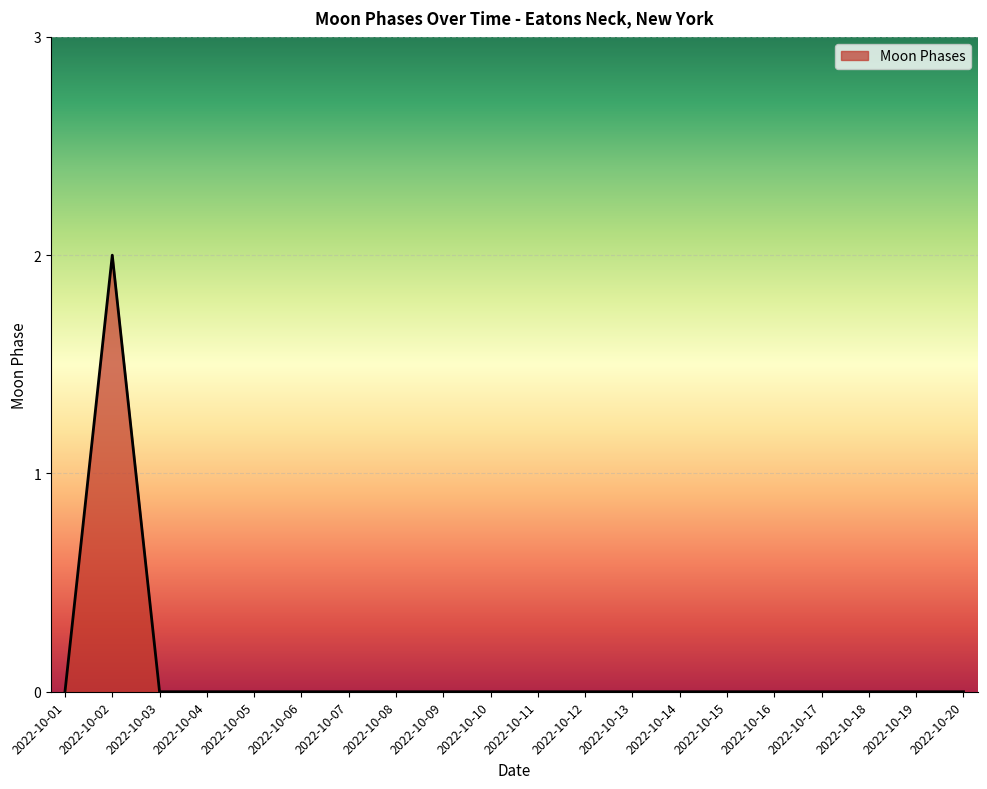

Is it true that the value at 2022-10-12 is 1?

False